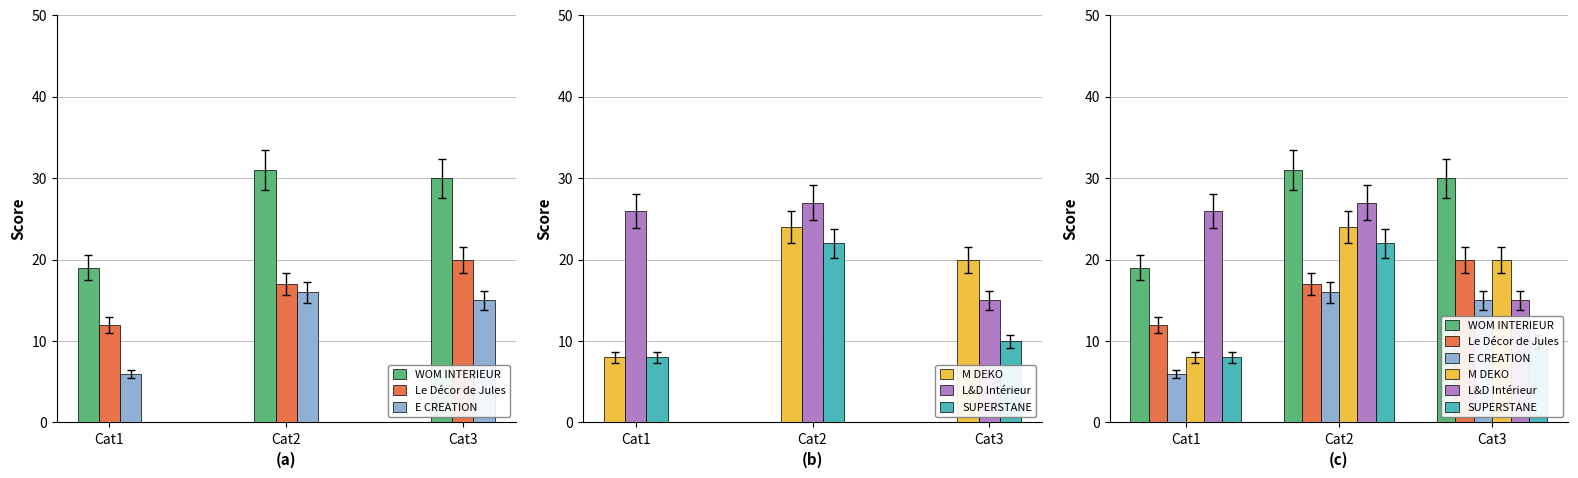

What is the difference between the maximum and minimum values in the E CREATION series?

10